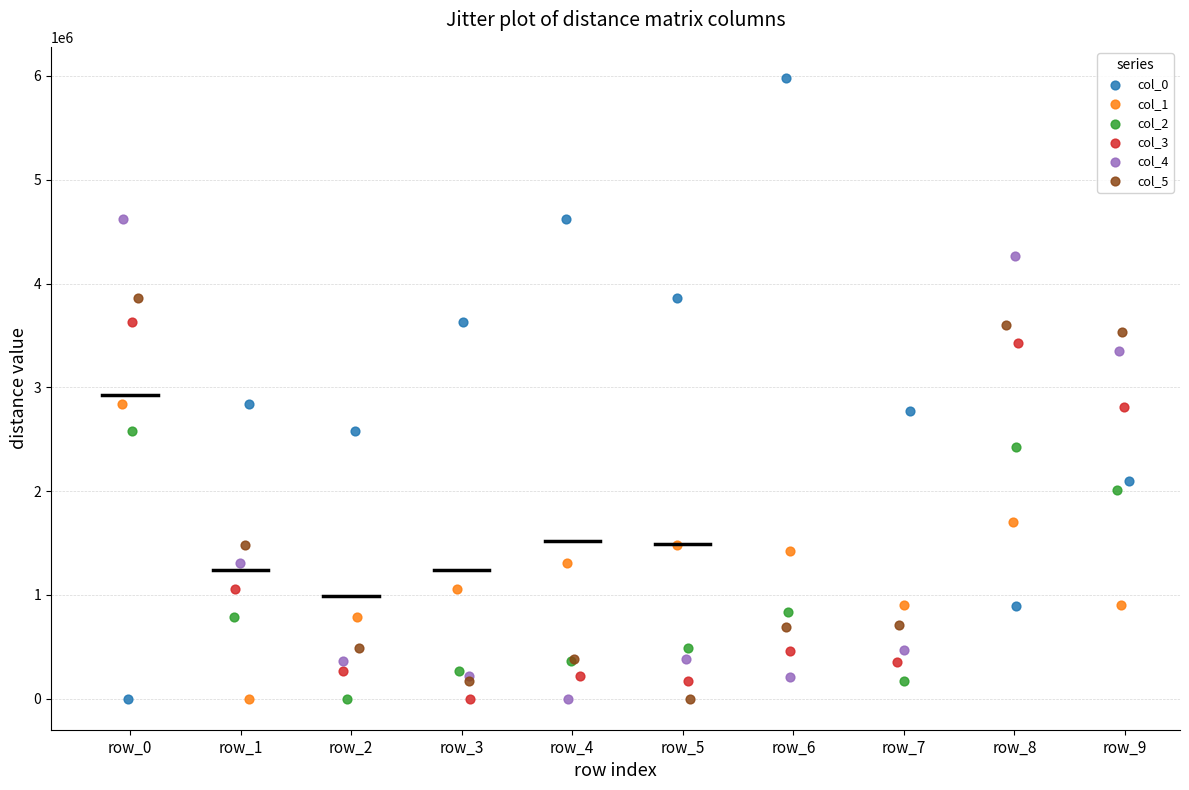

Which series has the largest Y range (max minus min)?

col_0